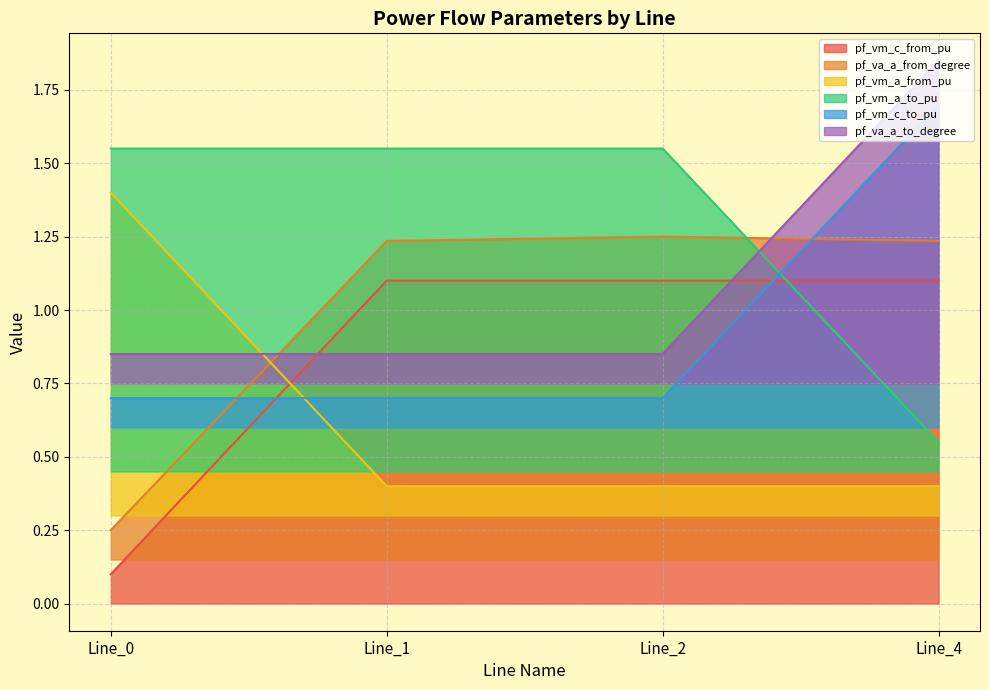

Rank the series by their maximum value, from highest to lowest.

pf_va_a_to_degree, pf_vm_c_to_pu, pf_vm_a_to_pu, pf_vm_a_from_pu, pf_va_a_from_degree, pf_vm_c_from_pu